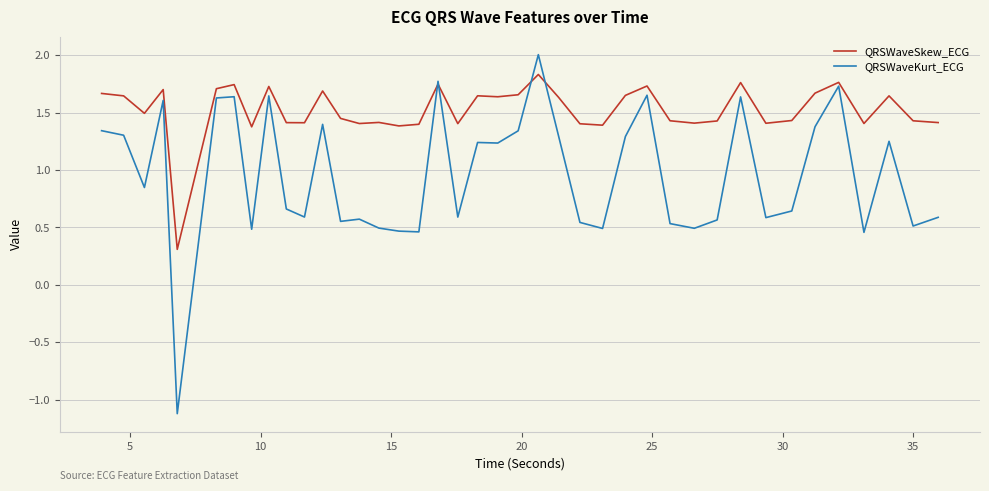

List the series in order of their overall mean, lowest first.

QRSWaveKurt_ECG, QRSWaveSkew_ECG